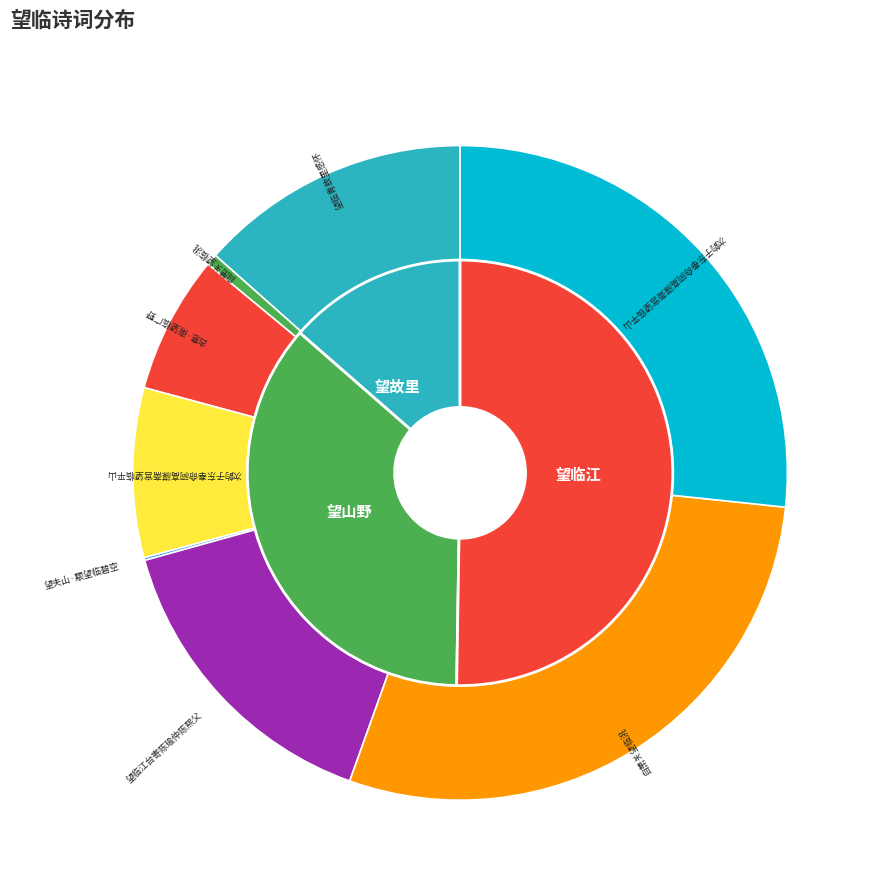

Rank the categories by value from highest to lowest.

自萧关望临洮, 次韵子东奉命祠高禖斋宫望临平山, 望临江台寄陈瑜仲陈熙父, 望临青故里感怀, 次韵子东奉命祠高禖斋宫望临平山, 古意·南望临广野, 自萧关望临洮, 望夫山·颙望临碧空